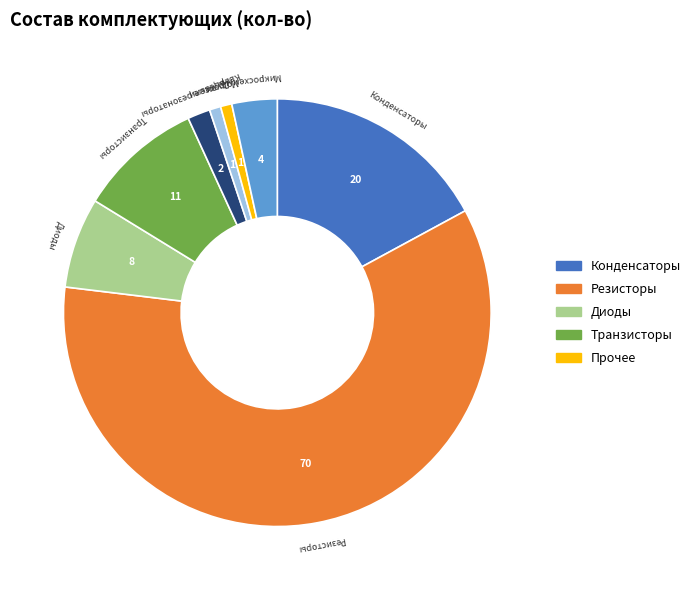

Count the number of slices in the pie.

8